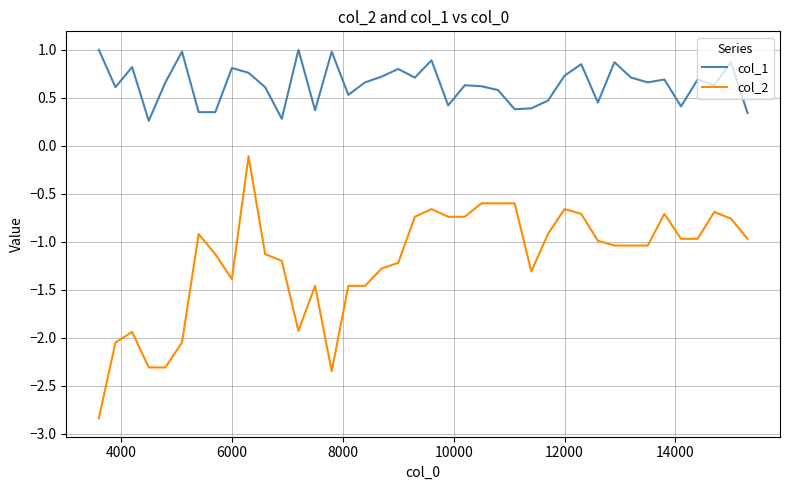

What is the greatest value displayed?

1.0